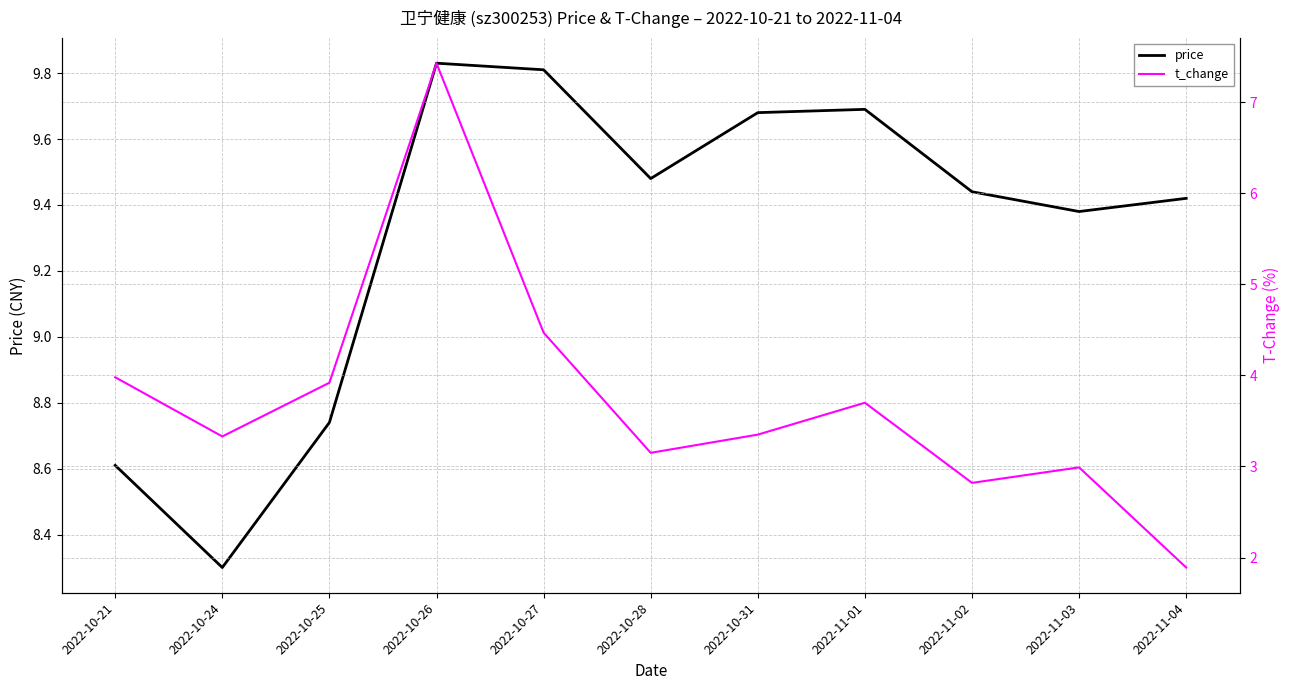

Reading right to left, what are all the values shown in this chart?

price: 2022-11-04=9.4	2022-11-03=9.4	2022-11-02=9.4	2022-11-01=9.7	2022-10-31=9.7	2022-10-28=9.5	2022-10-27=9.8	2022-10-26=9.8	2022-10-25=8.7	2022-10-24=8.3	2022-10-21=8.6
t_change: 2022-11-04=1.9	2022-11-03=3.0	2022-11-02=2.8	2022-11-01=3.7	2022-10-31=3.4	2022-10-28=3.1	2022-10-27=4.5	2022-10-26=7.4	2022-10-25=3.9	2022-10-24=3.3	2022-10-21=4.0